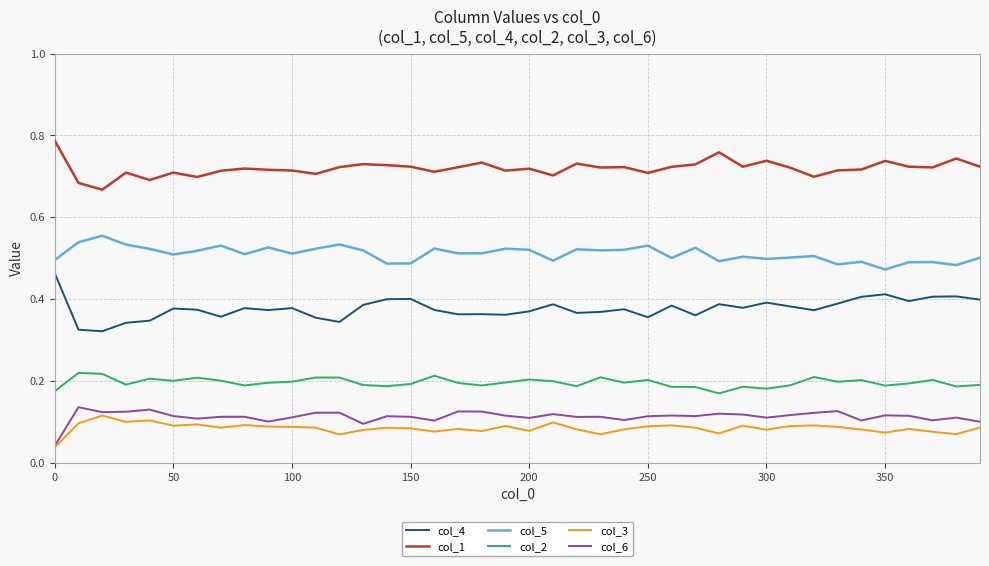

True or false: col_1 and col_2 intersect in this chart.

False